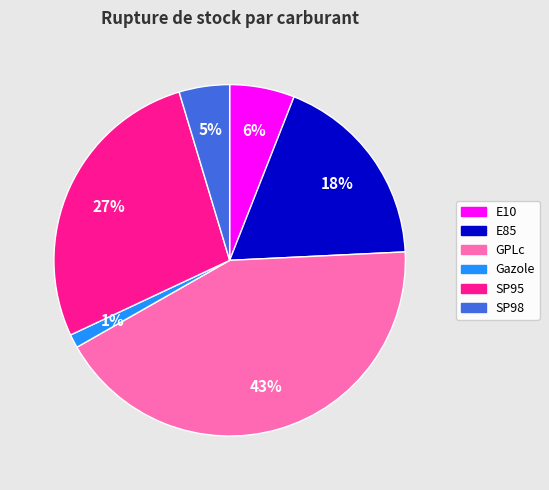

Which slice is the smallest?

Gazole